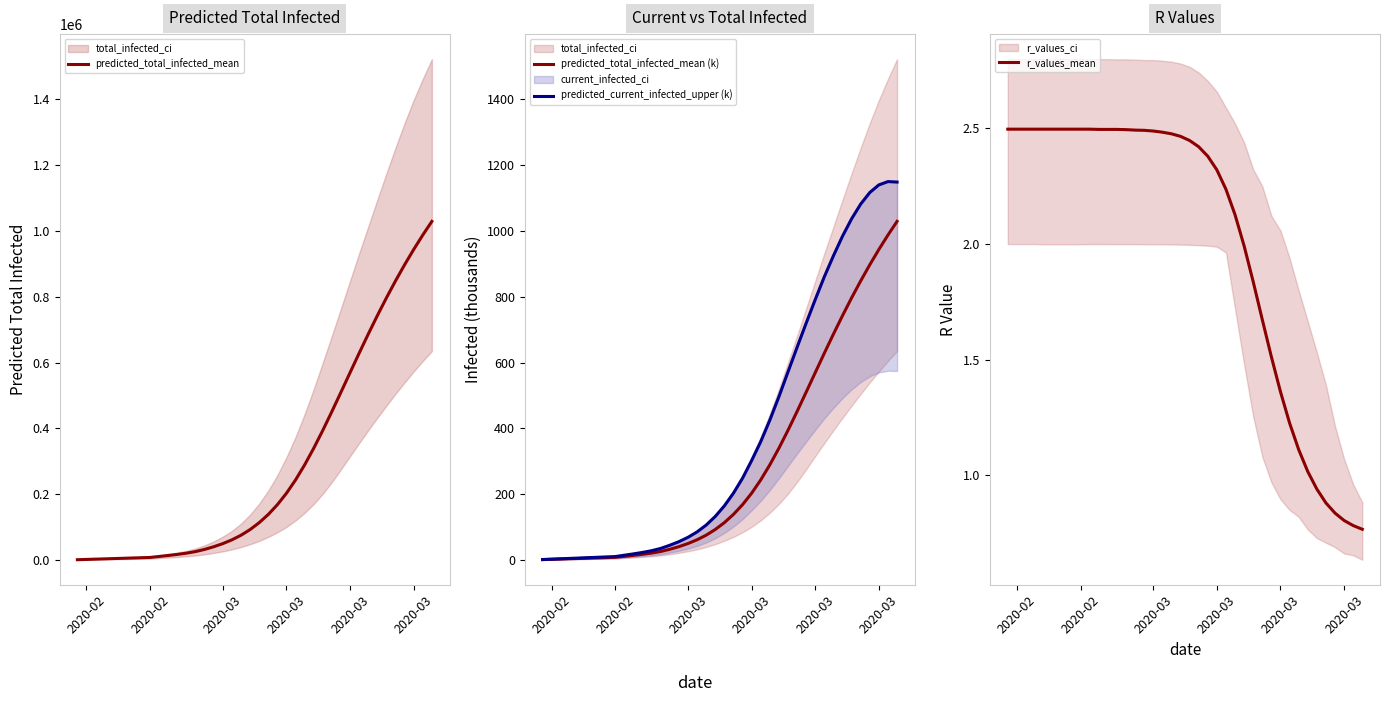

How many times do r_values_mean and predicted_total_infected_mean (k) cross each other?

1